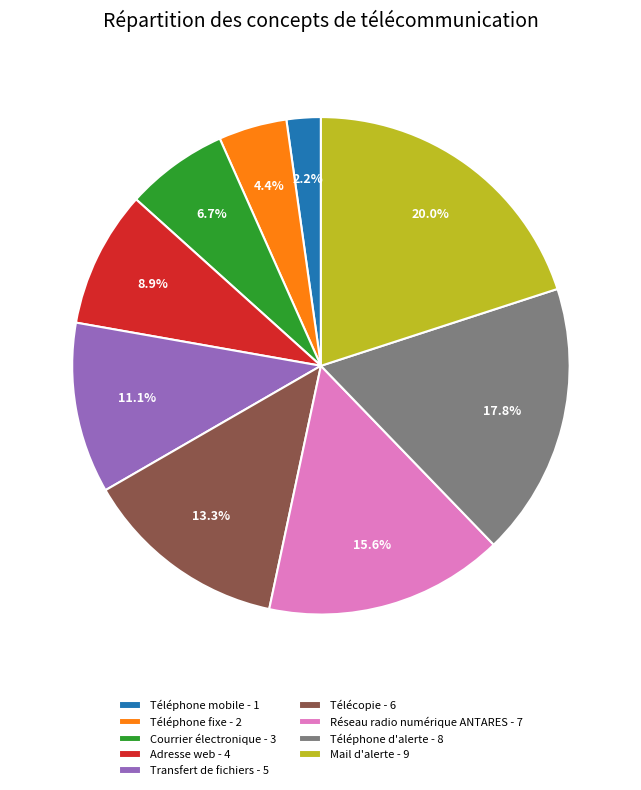

Rank the categories by value from highest to lowest.

Mail d'alerte, Téléphone d'alerte, Réseau radio numérique ANTARES, Télécopie, Transfert de fichiers, Adresse web, Courrier électronique, Téléphone fixe, Téléphone mobile